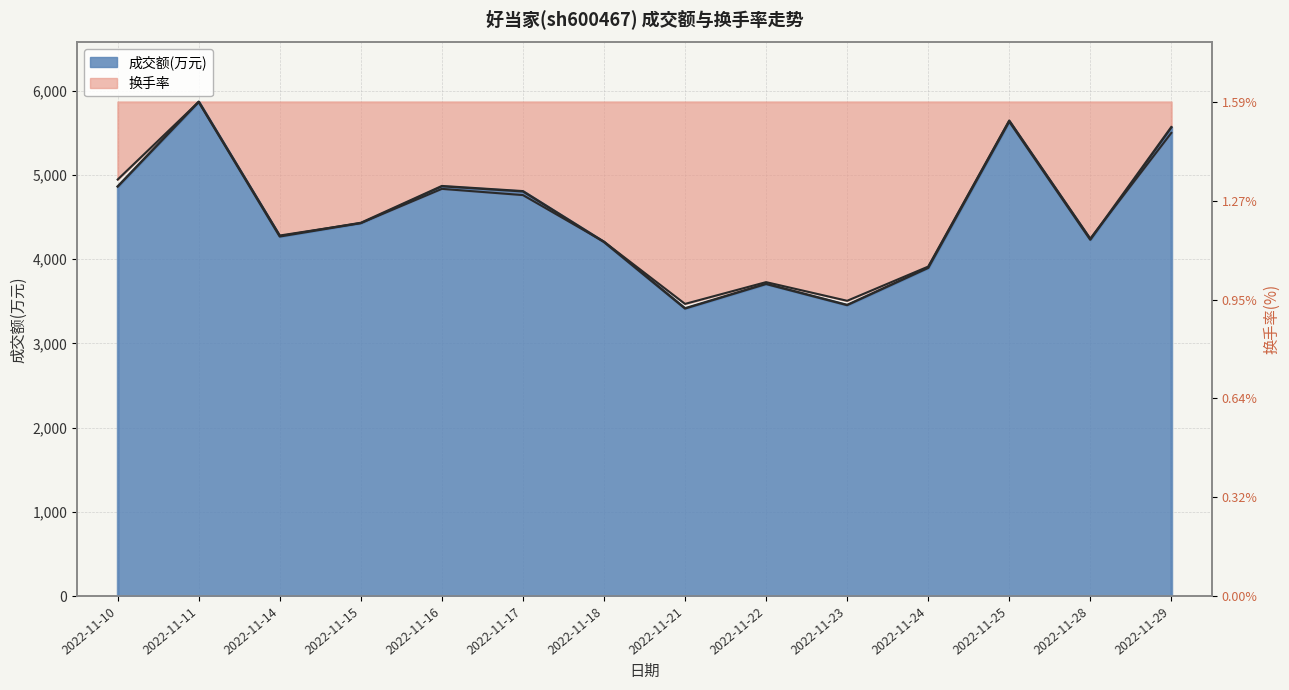

What is the value of the 成交额(万元) point at the 2nd from the left?

5868.0